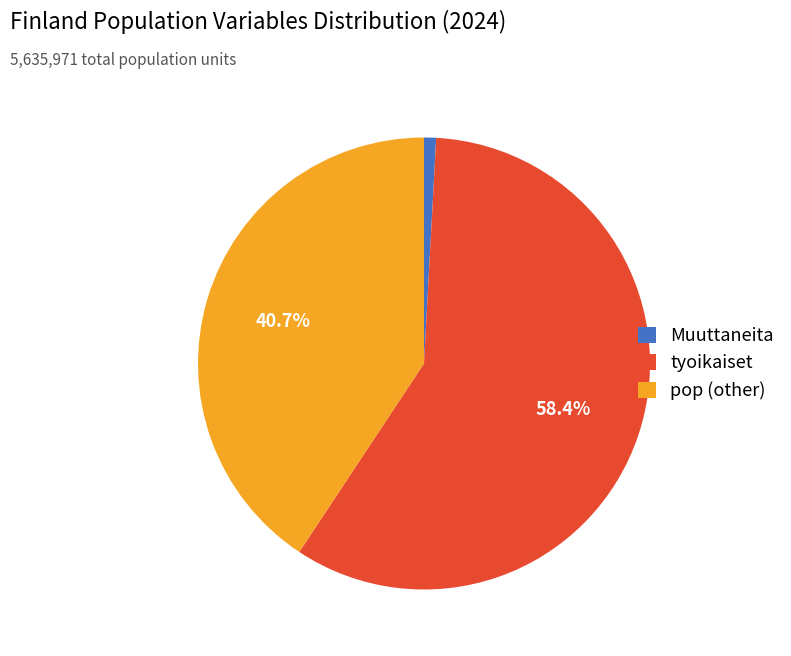

How many slices are in this pie chart?

3